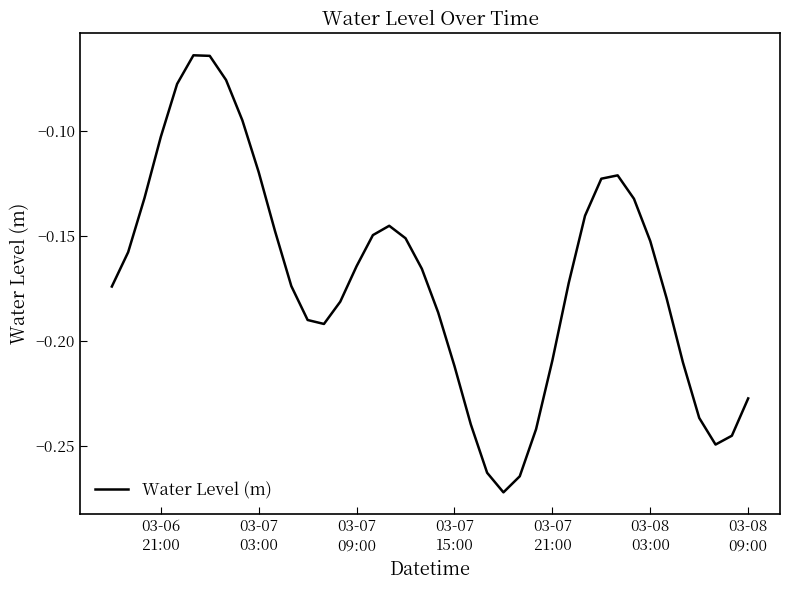

Does the chart have visible grid lines?

No